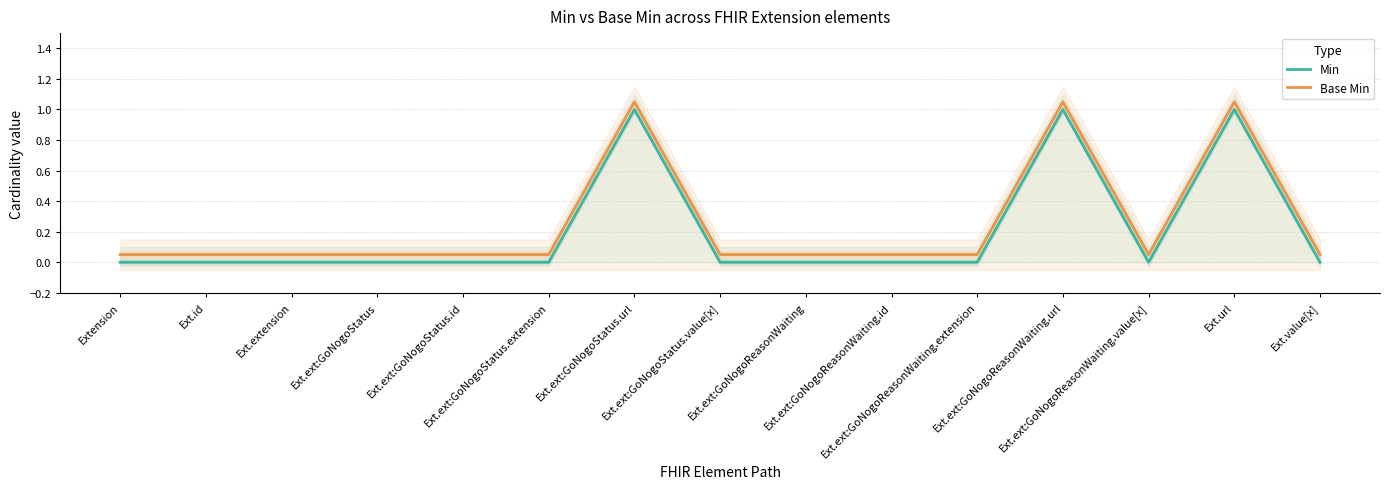

How many interior local peaks does the Base Min series have?

3